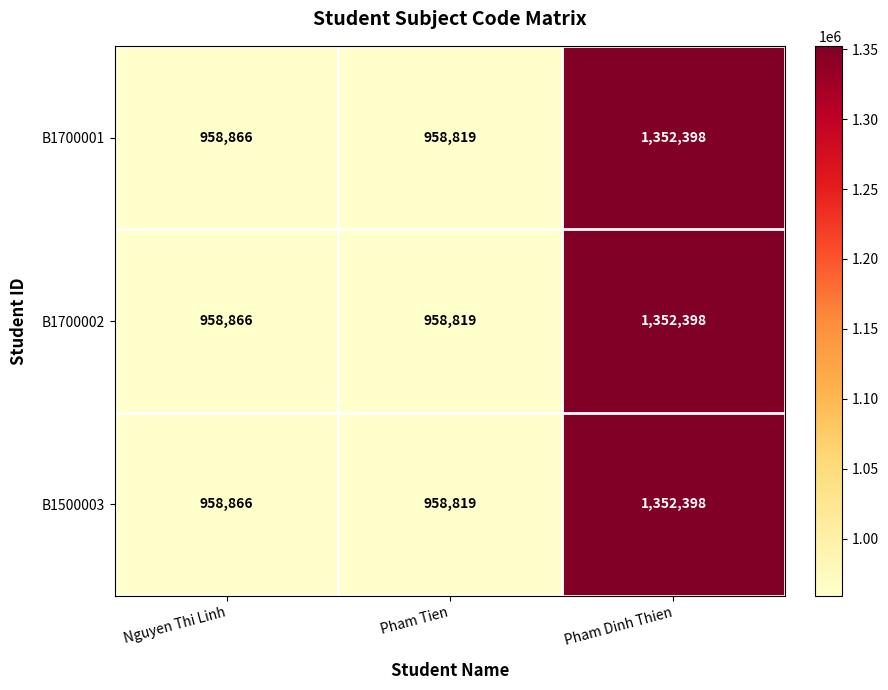

What is the smallest value displayed?

958819